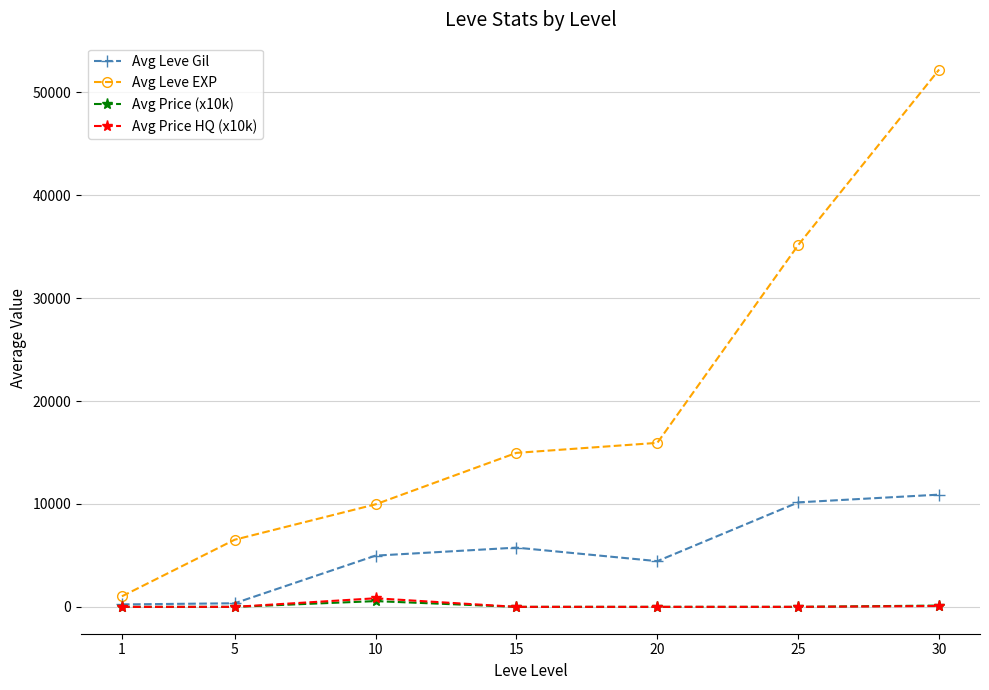

Does the chart display data point markers on the line(s)?

Yes